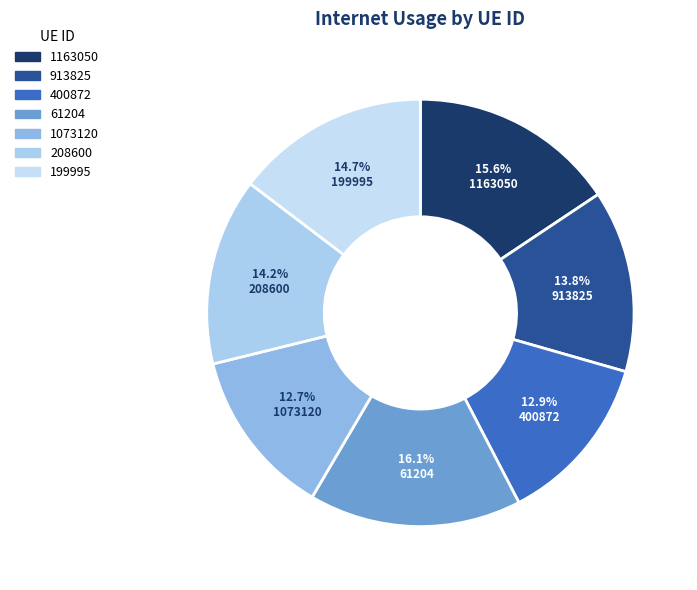

To the nearest percent, what is the average slice percentage?

14%